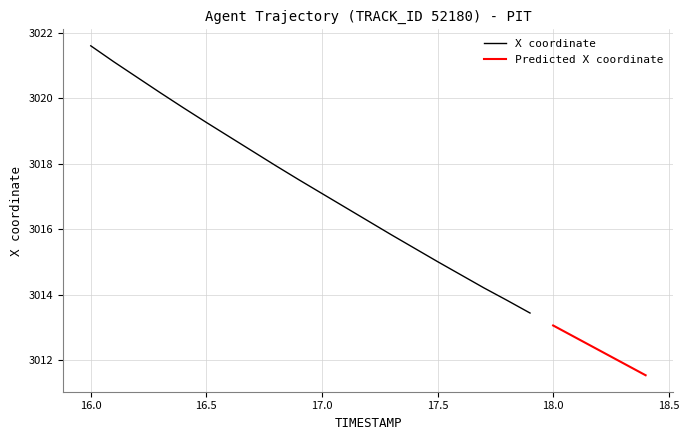

What is the change in value from 17.1 to 17.4?

-1.2